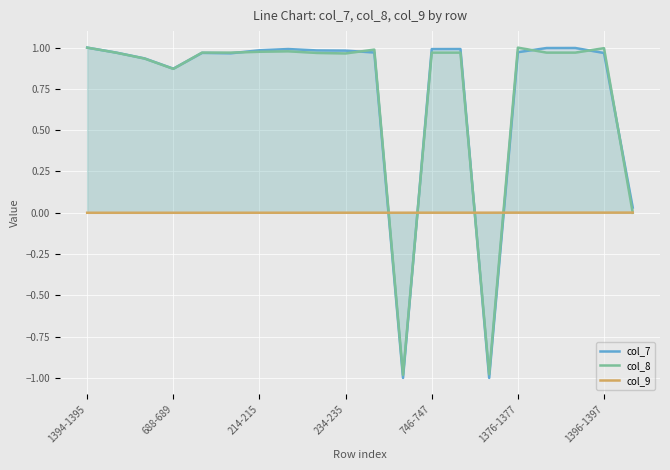

Which series has the largest total across all categories?

col_7